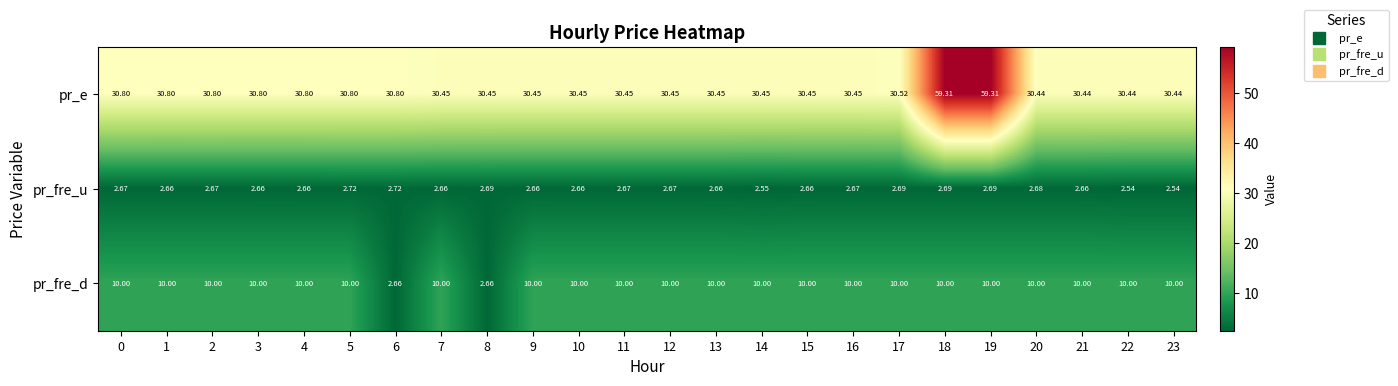

Which series has the largest range (max minus min)?

pr_e